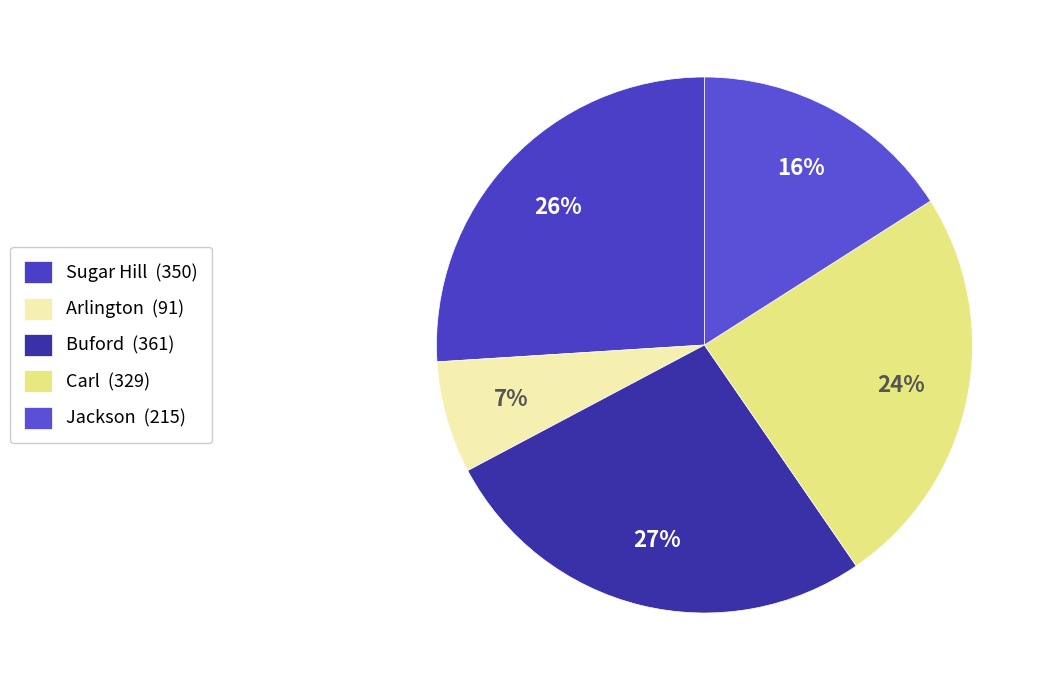

To the nearest percent, what portion does Carl represent?

24%